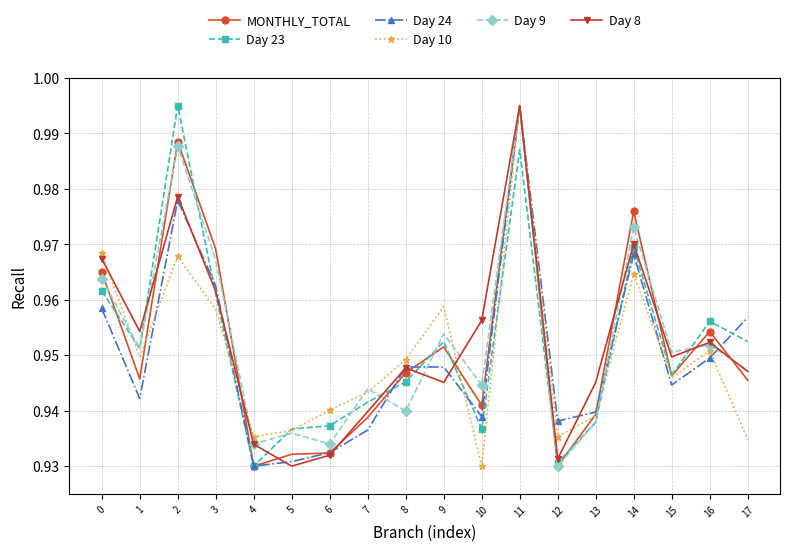

True or false: MONTHLY_TOTAL has a value of 0.4 at 6.

False